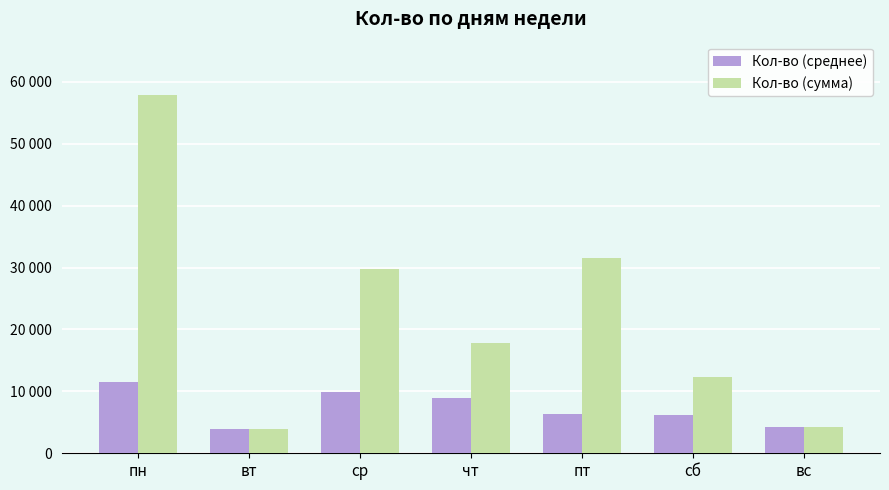

What position from the right is пн?

7